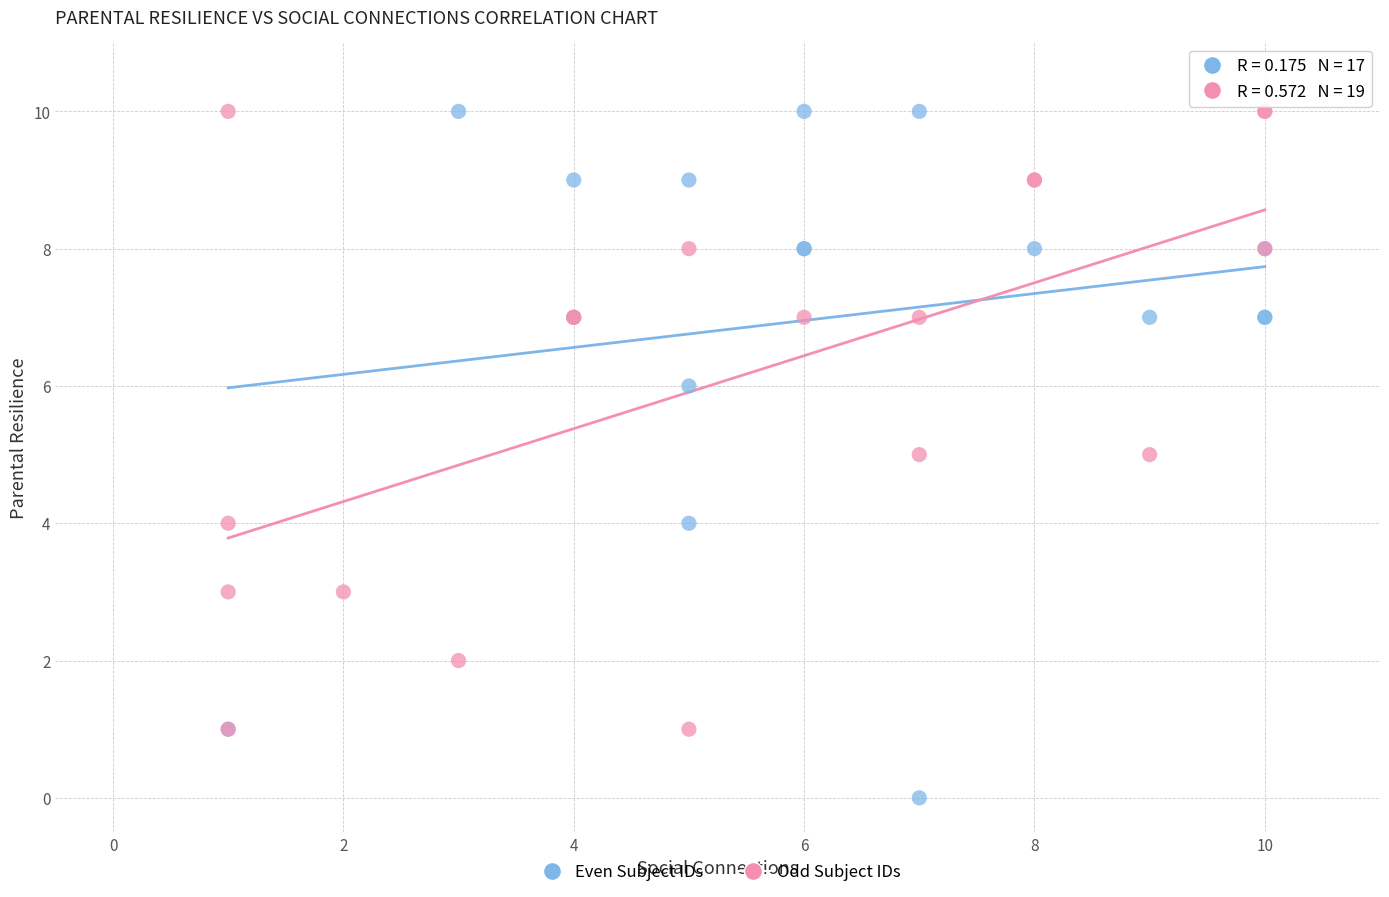

Which series has the largest Y range (max minus min)?

Even Subject IDs